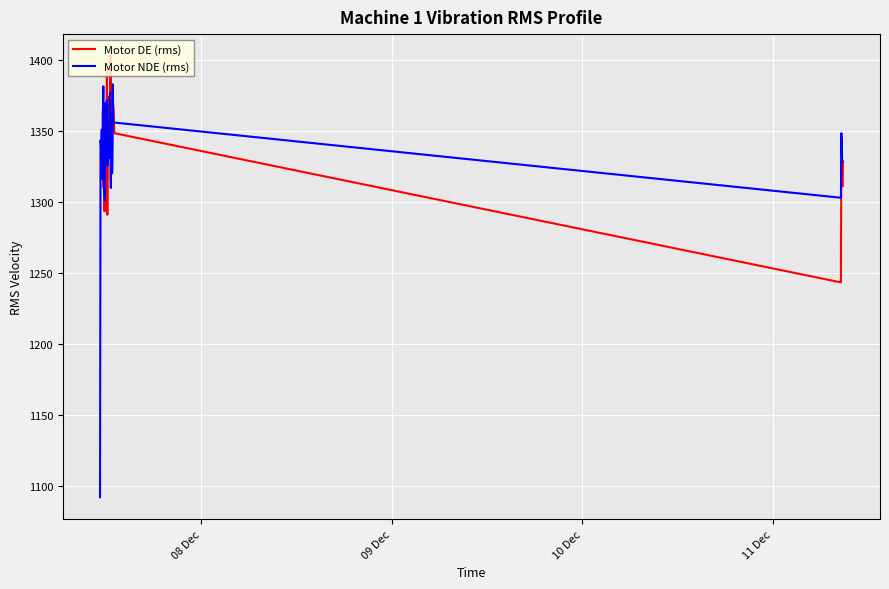

List the series in order of their peak value, lowest first.

Motor NDE (rms), Motor DE (rms)